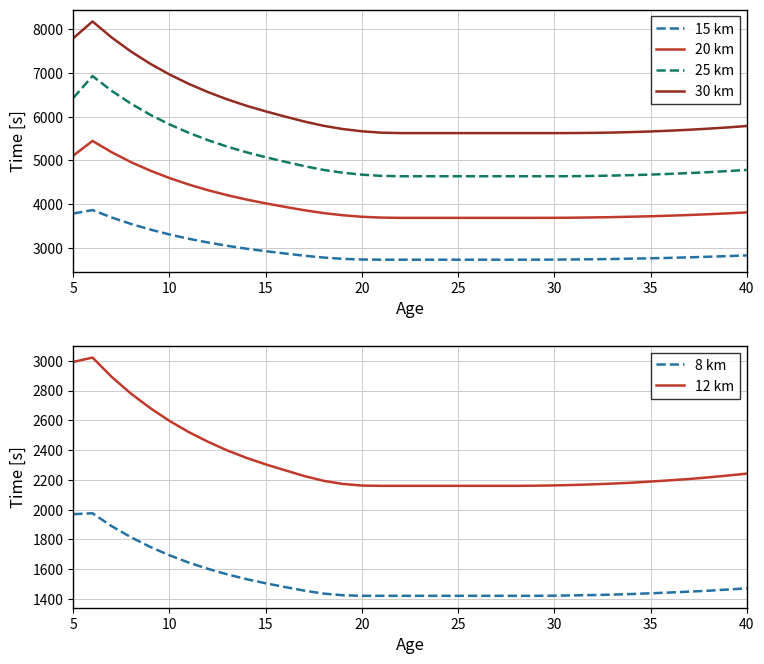

In 25 km, how many points are higher than both neighbors (excluding endpoints)?

1